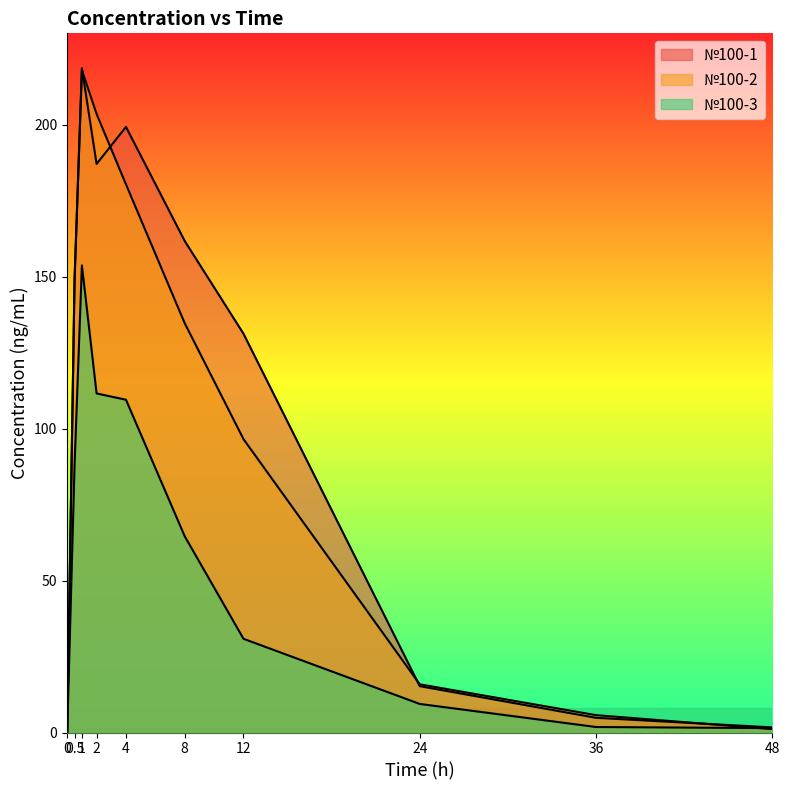

What is the value of the №100-1 point at the 4th from the left?

187.0